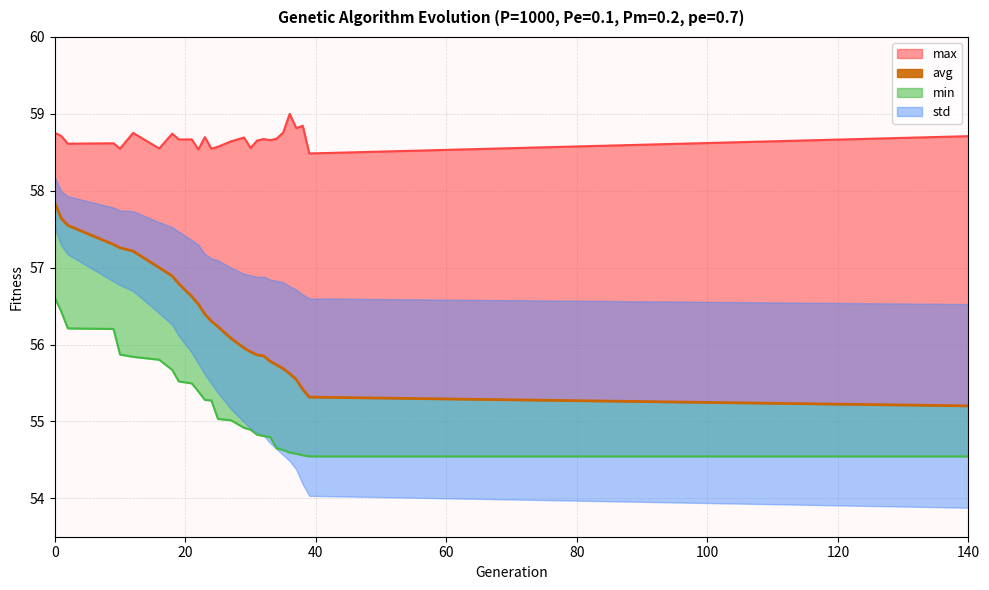

What is the difference between the second highest and second lowest values?

2.3